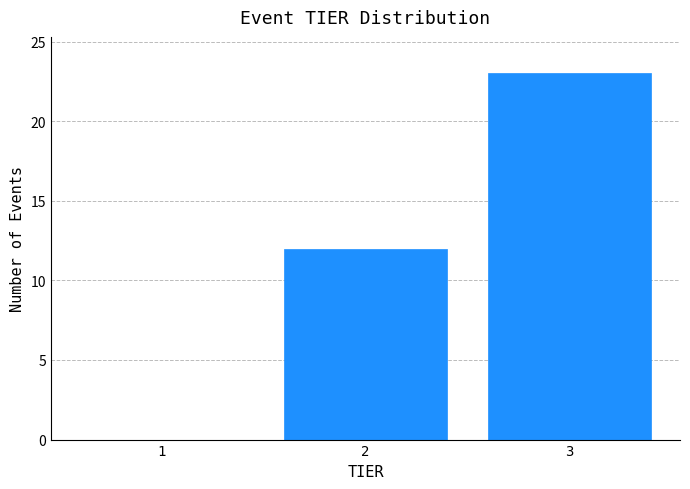

Reading left to right, what are all the values shown in this chart?

1=0	2=12	3=23